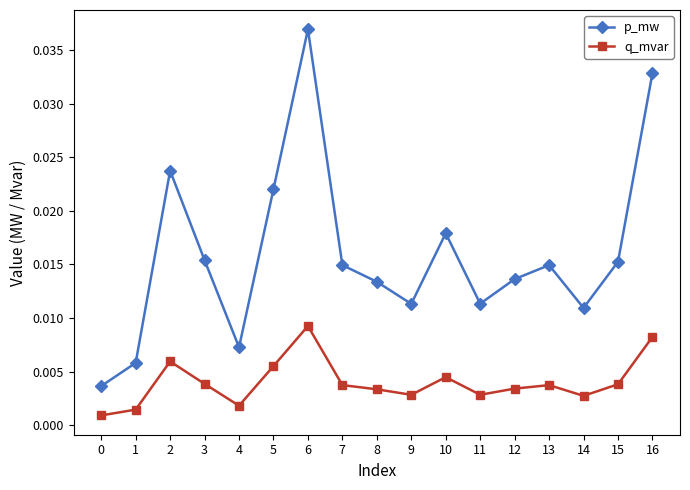

In p_mw, how many points are lower than both neighbors (excluding endpoints)?

4